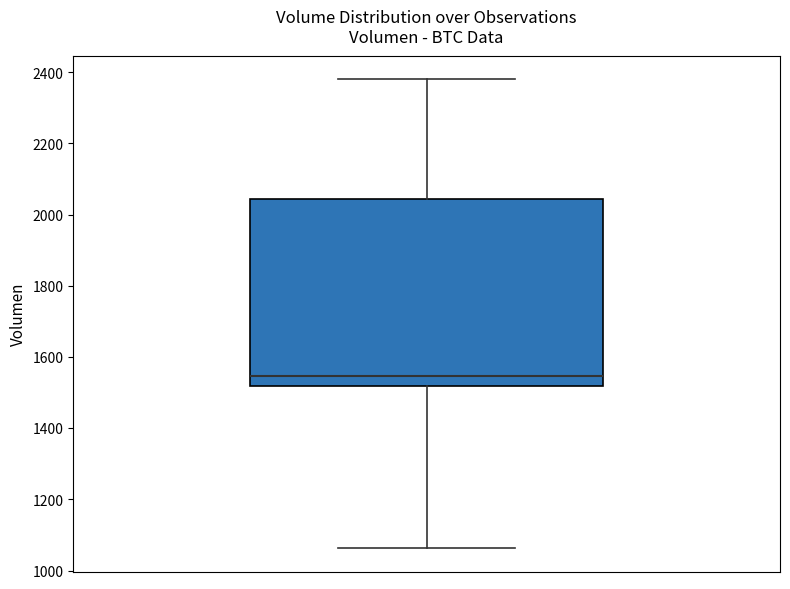

Transcribe this box plot: give where the median line is, the range the box spans, and where the two whiskers end, as read against the y-axis. The values are not printed on the chart, so give them approximately, as read against the axis.

median 1540, box 1520 to 2040, whiskers 1060 to 2380